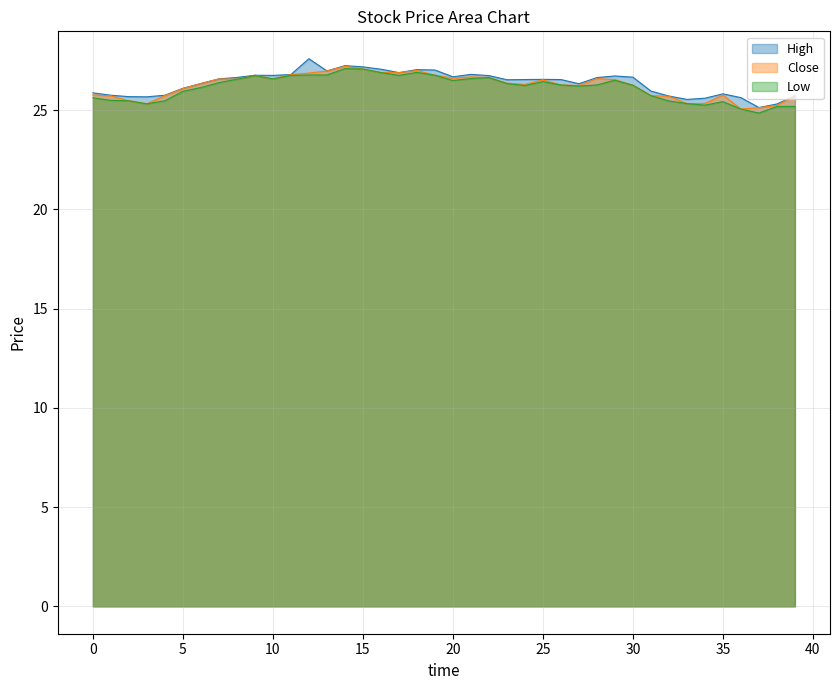

What is the value of the High point at the 37th from the left?

25.6